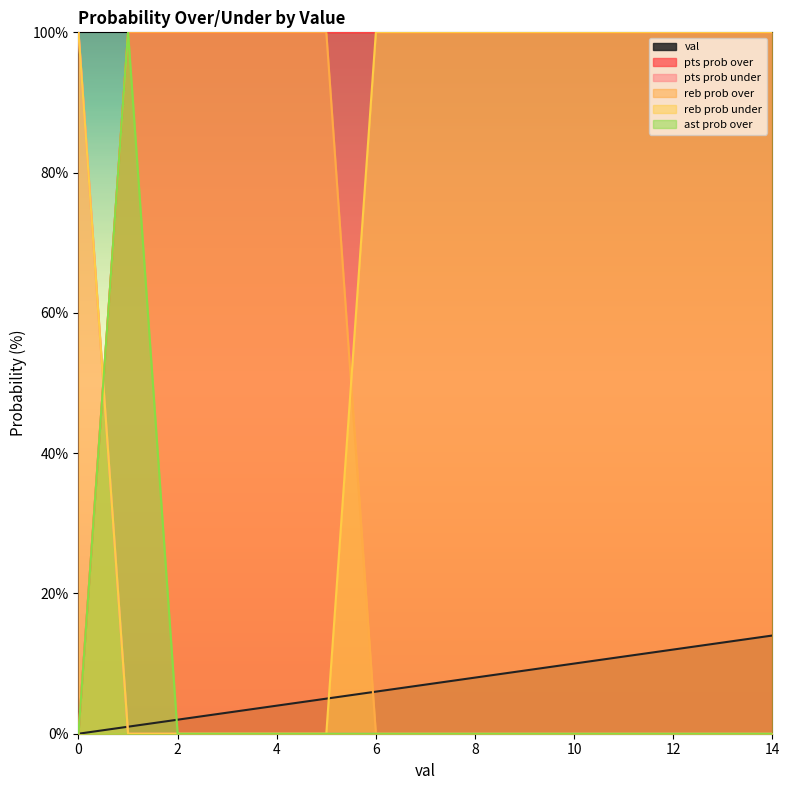

At which category is the sum across all series the highest?

1